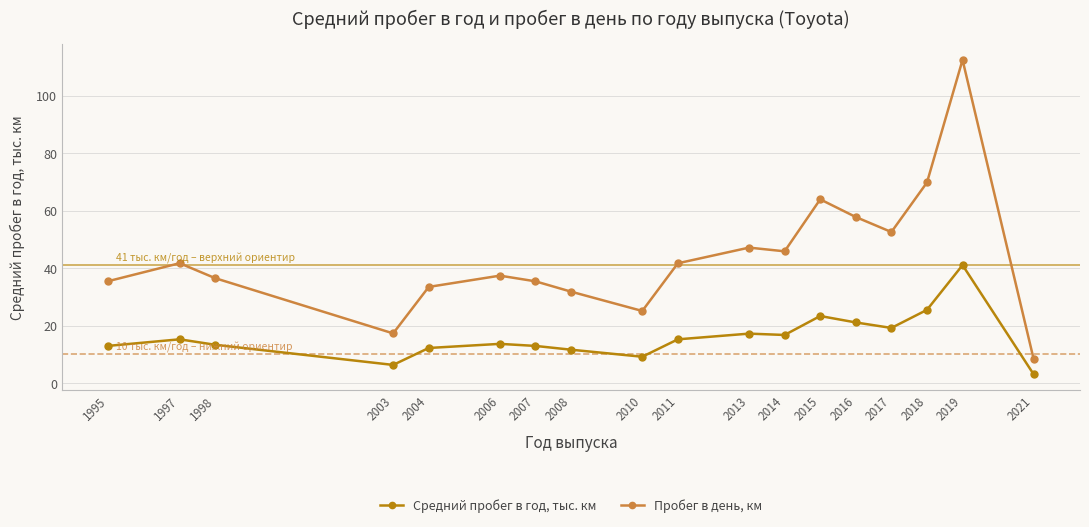

At 1998, list the series in order from largest to smallest.

Пробег в день, км, Средний пробег в год, тыс. км